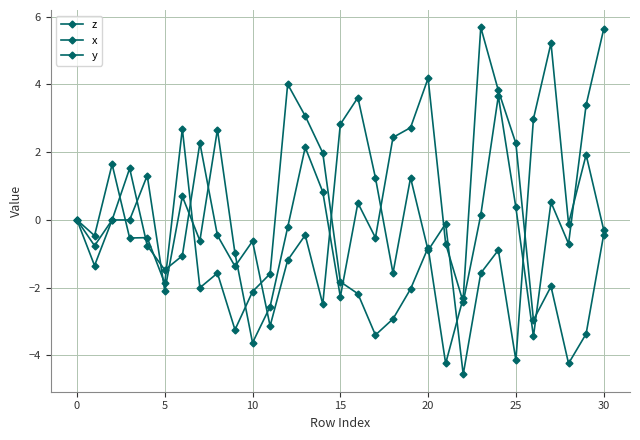

In y, how many points are lower than both neighbors (excluding endpoints)?

10